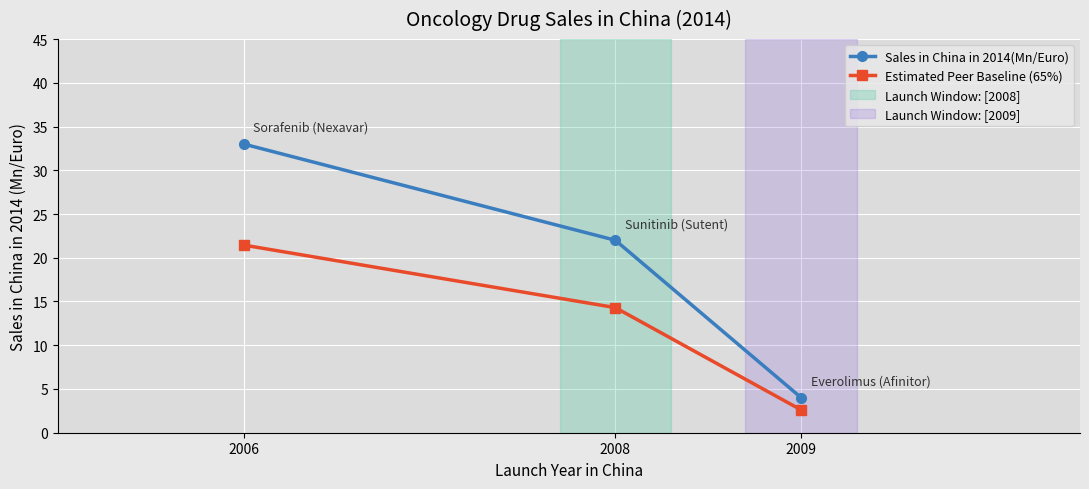

What is the sum of all Estimated Peer Baseline (65%) values?

38.4